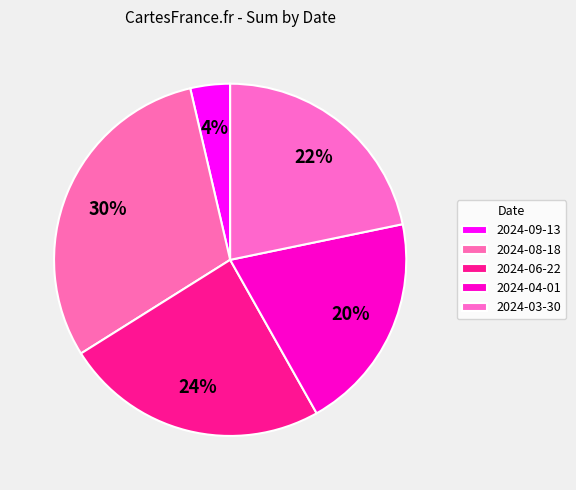

Which slice is the largest?

2024-08-18